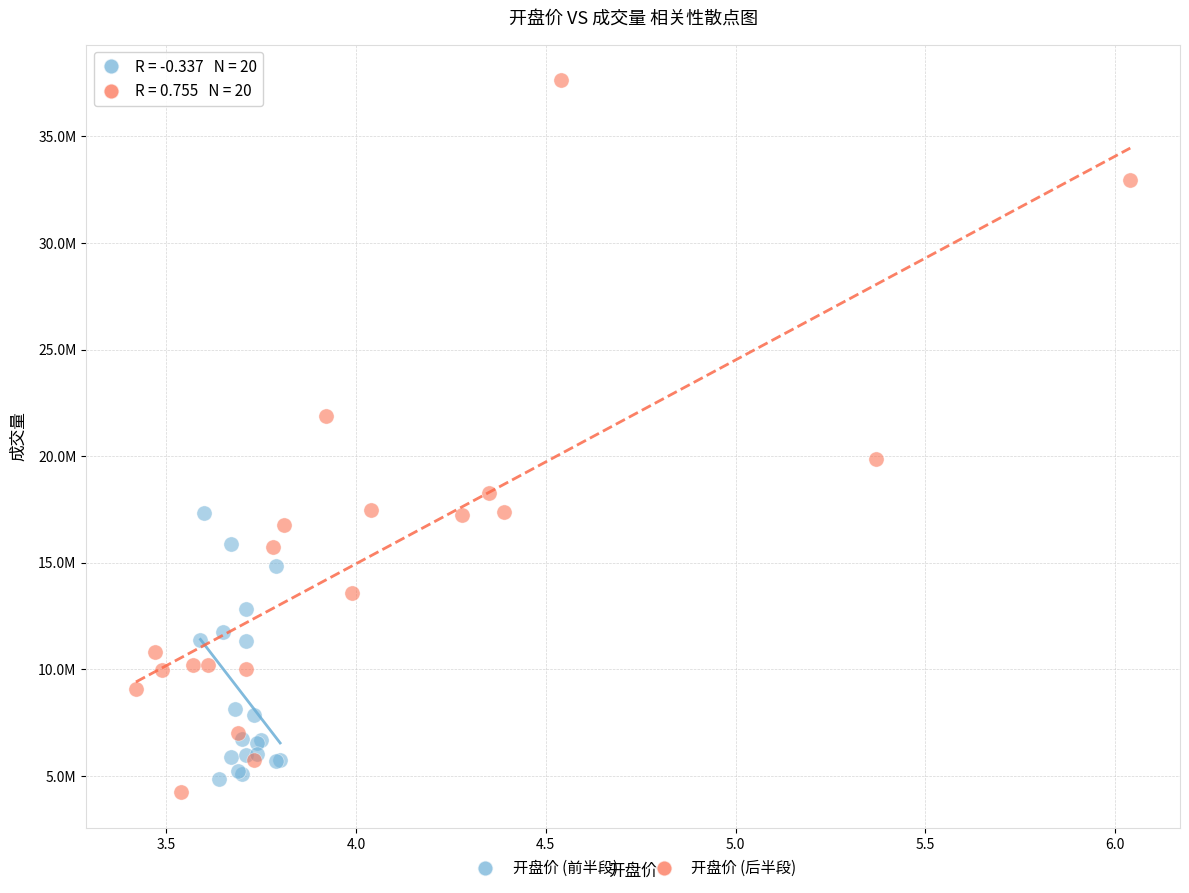

Which series contains the highest Y value?

开盘价 (后半段)